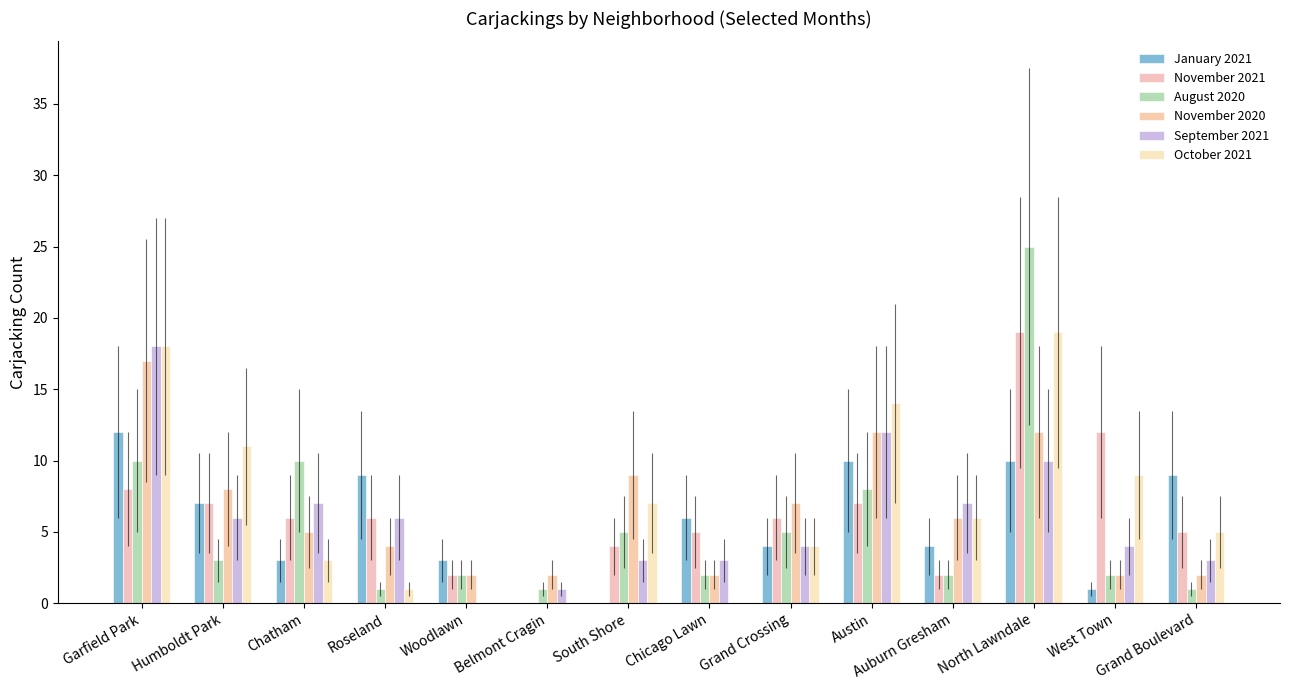

Count the number of categories in the chart.

14